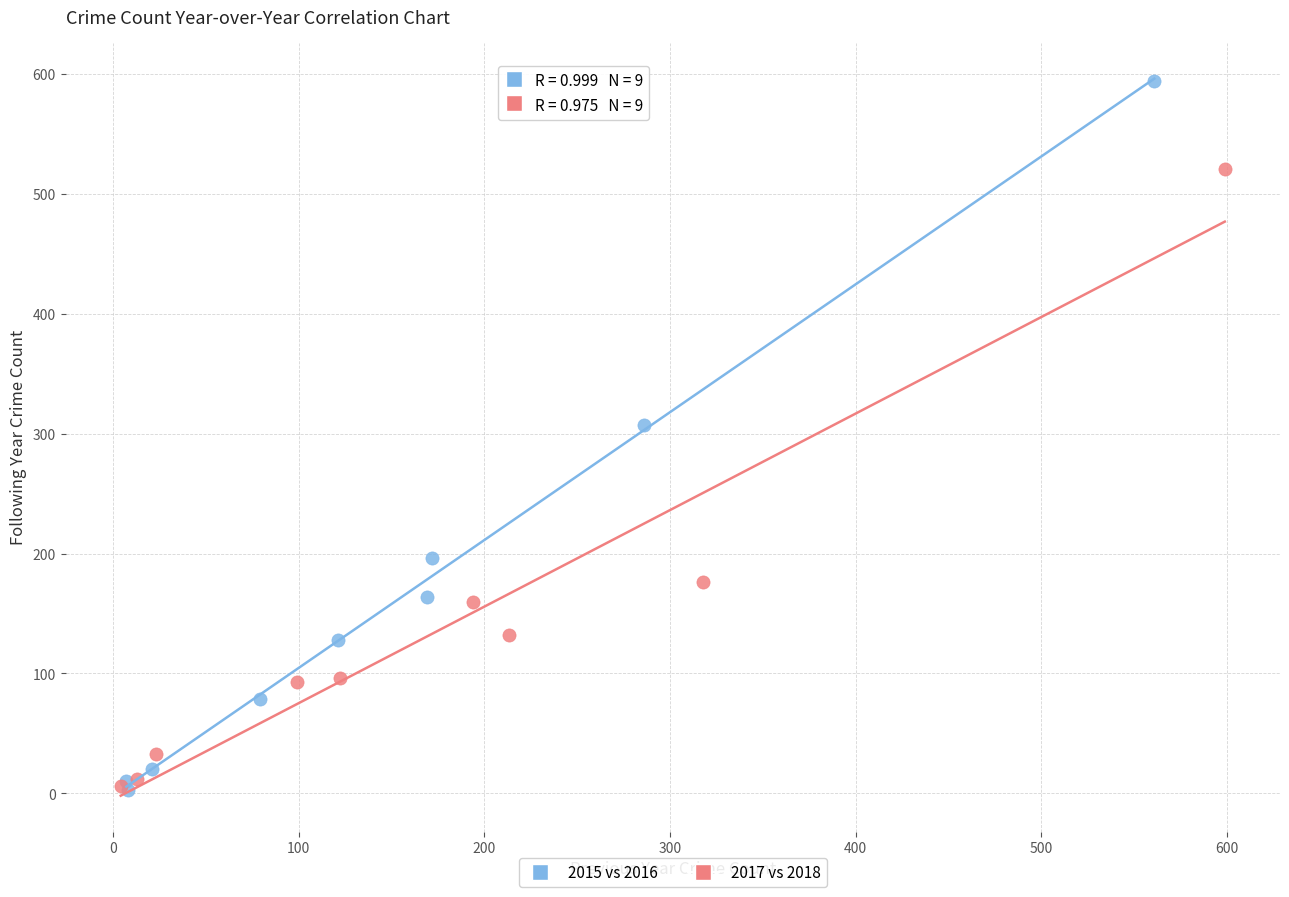

Which series has the largest Y range (max minus min)?

2015 vs 2016